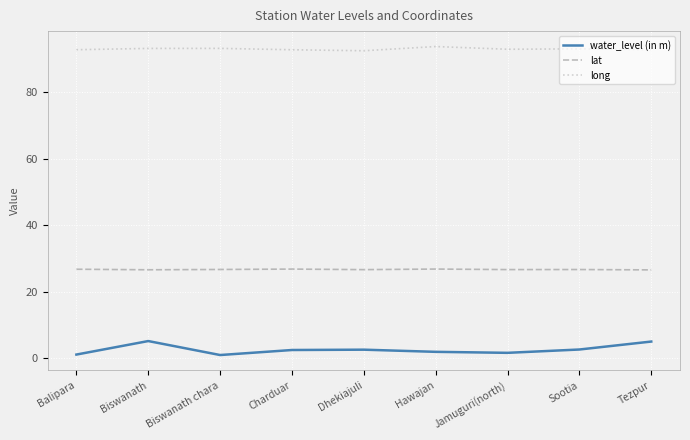

List the series in order of their overall mean, lowest first.

water_level (in m), lat, long